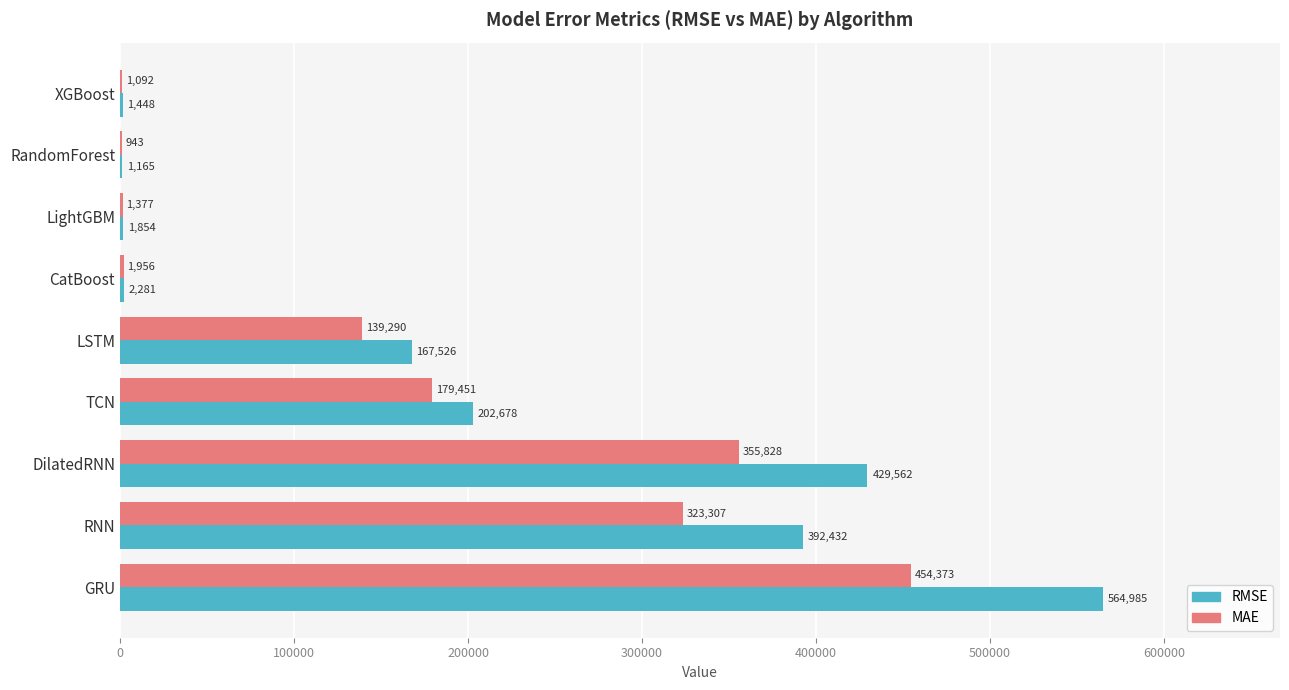

What is the maximum value shown in the chart?

564985.1